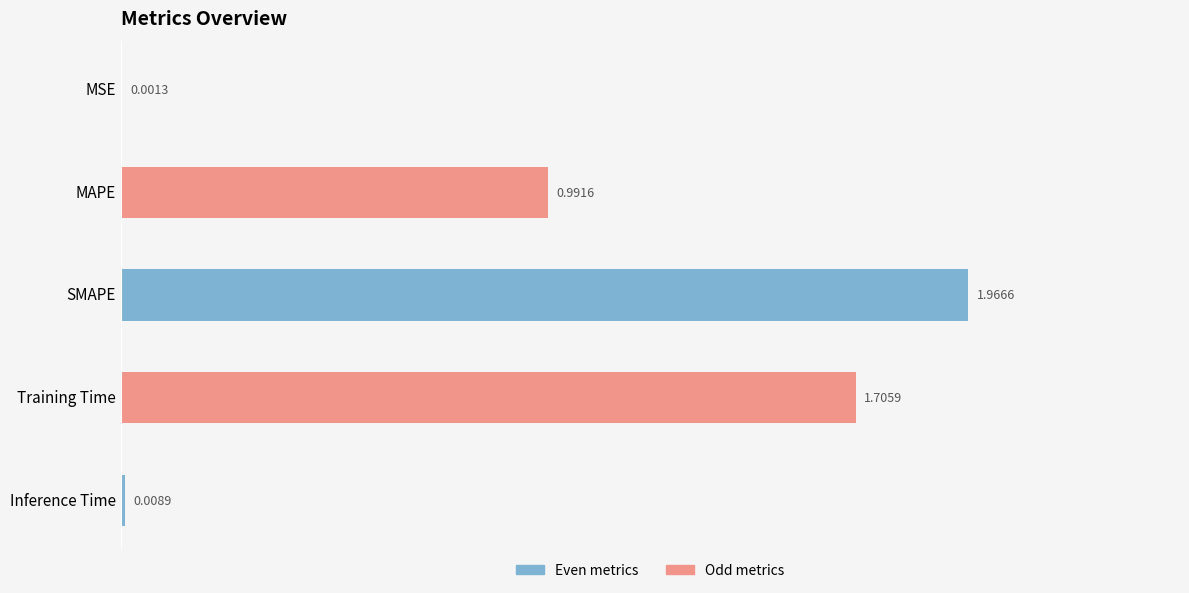

Between Inference Time and MSE, which is larger?

Inference Time